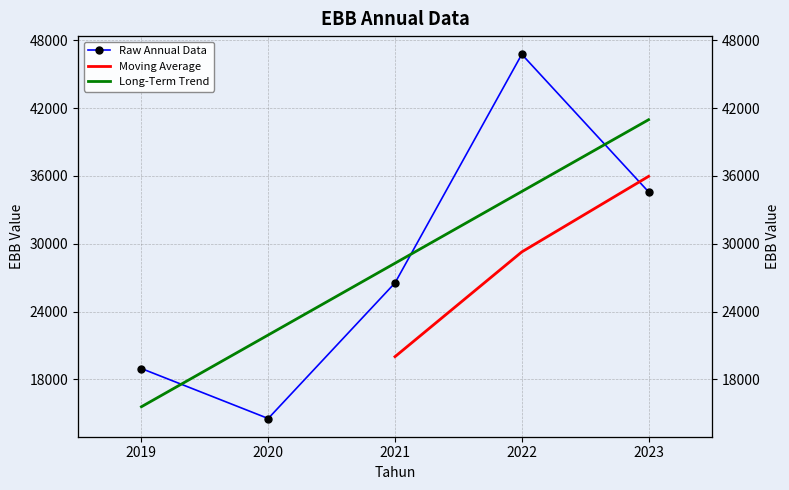

Rank the categories by value from lowest to highest.

2020, 2019, 2021, 2023, 2022